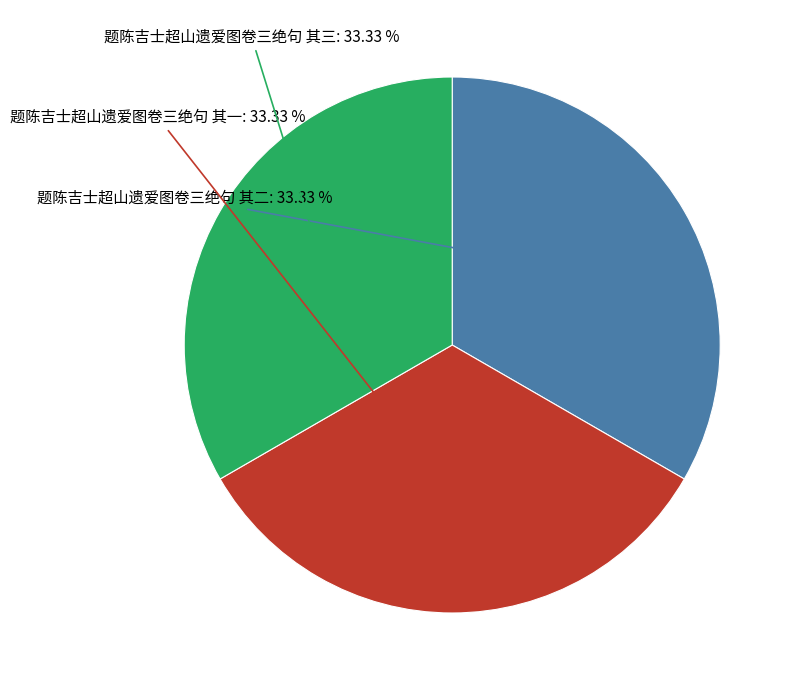

Is there any slice that represents more than half of the pie?

No